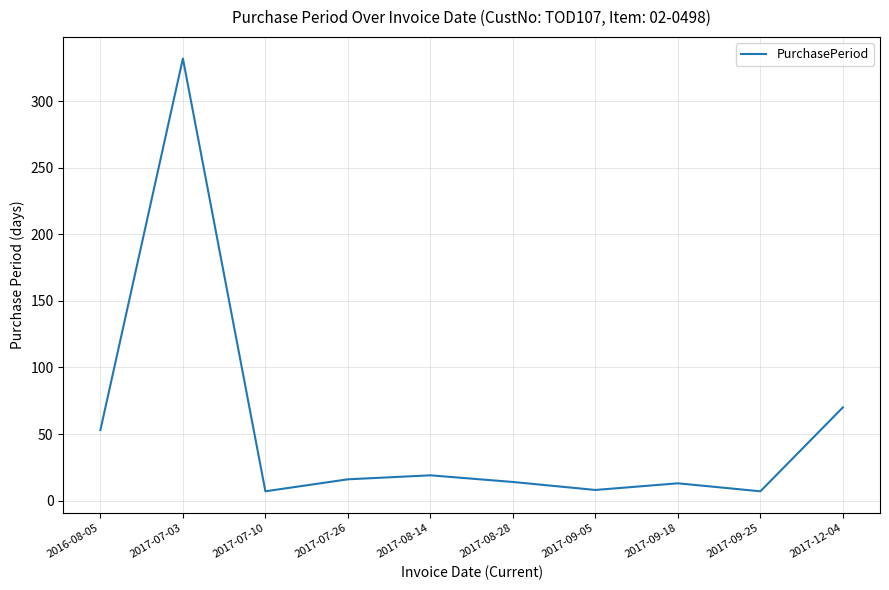

What is the change in value from 2017-08-14 to 2017-12-04?

+51